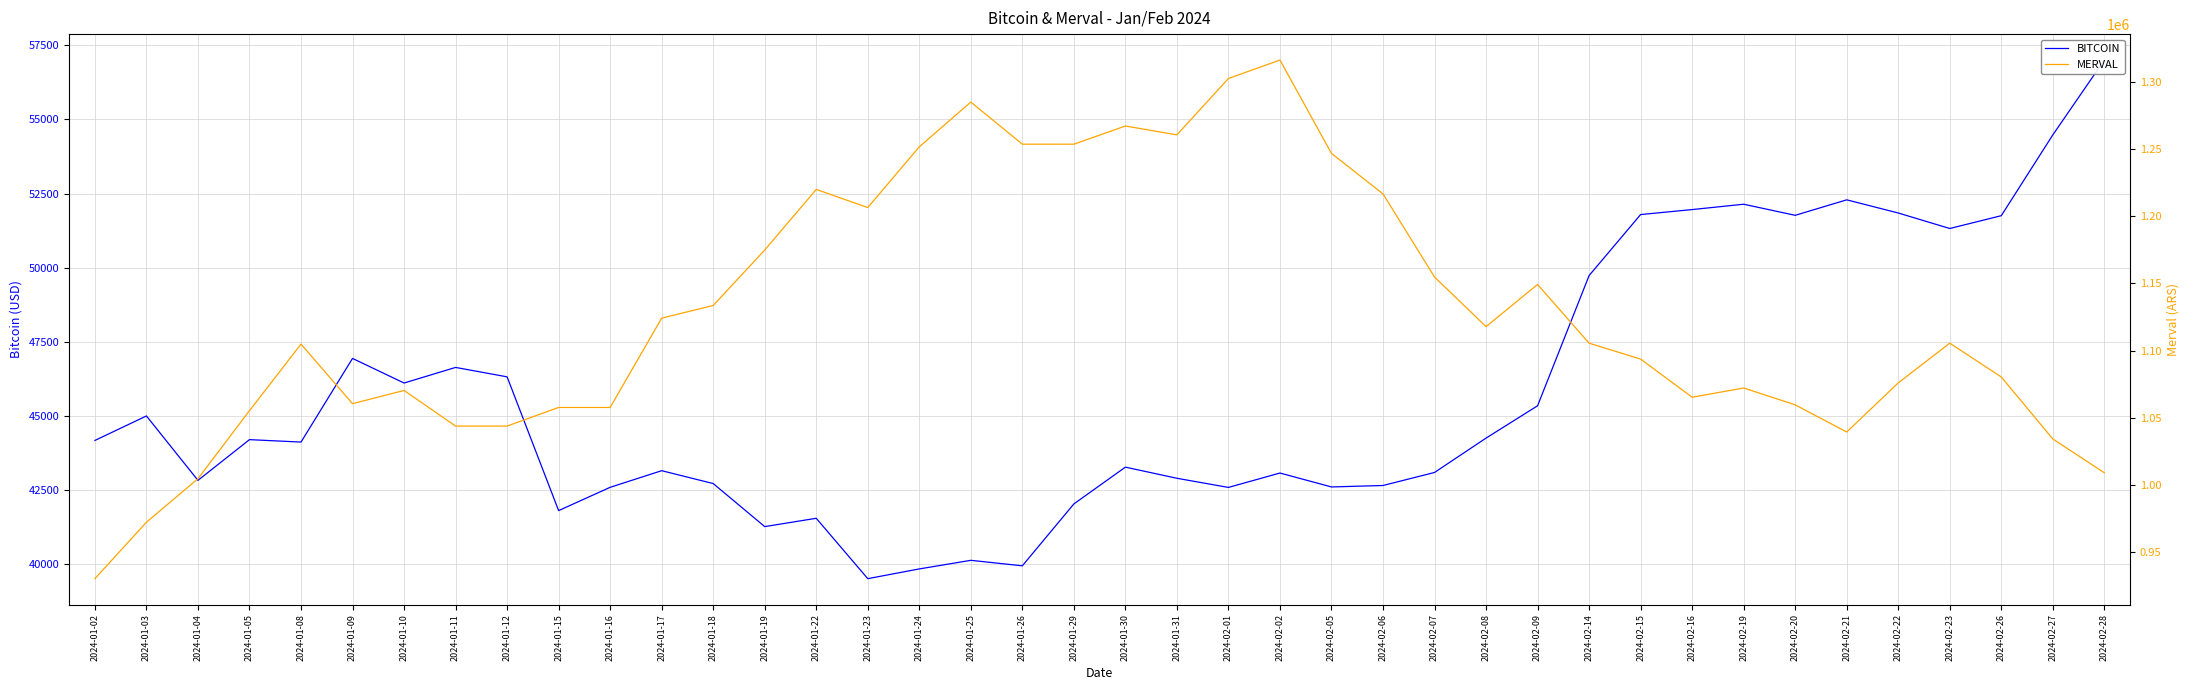

True or false: BITCOIN and MERVAL intersect in this chart.

False